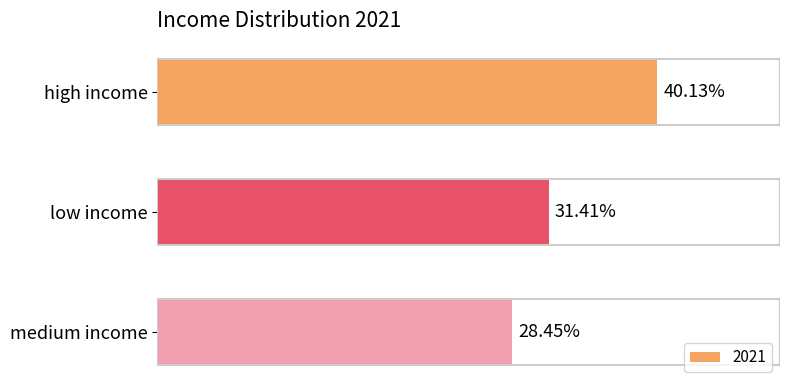

Which label corresponds to the smallest value in the chart?

medium income